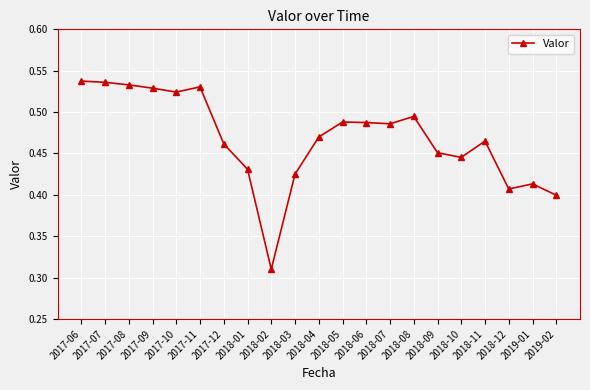

Where is the data nearest to the value 0?

2018-02